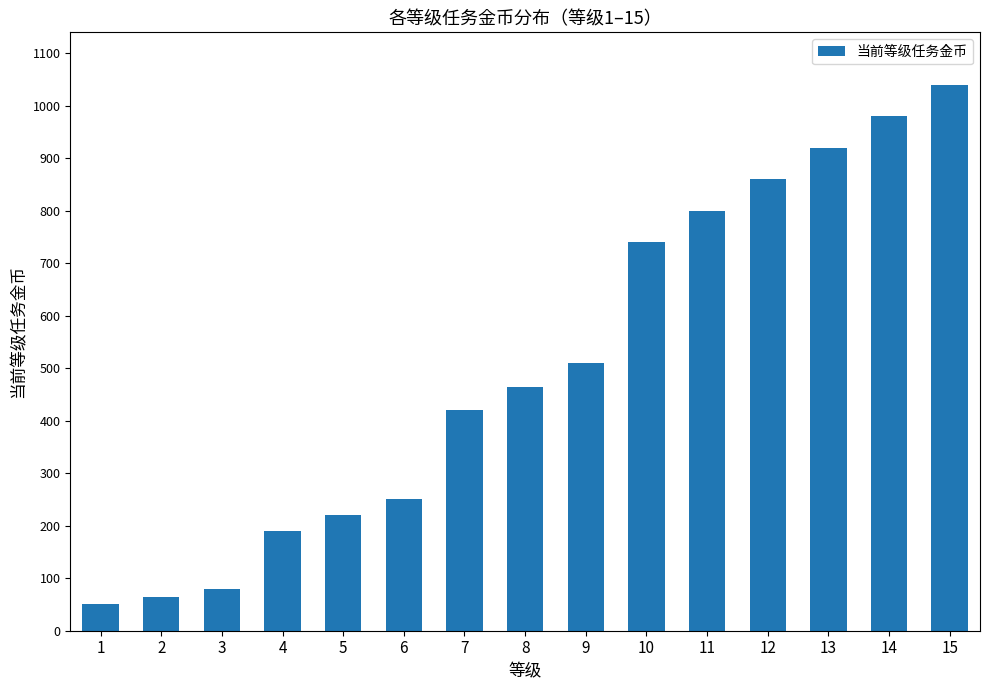

Is it true that the value at 5 is 220?

True